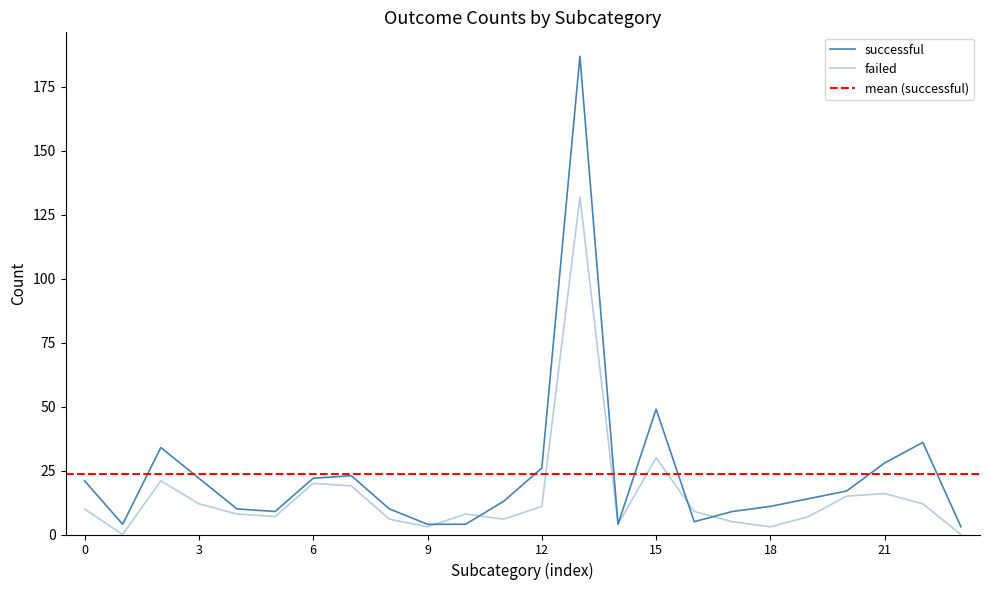

Reading left to right, extract all data points from this chart.

successful: 21	4	34	22	10	9	22	23	10	4	4	13	26	187	4	49	5	9	11	14	17	28	36	3
failed: 10	0	21	12	8	7	20	19	6	3	8	6	11	132	4	30	9	5	3	7	15	16	12	0